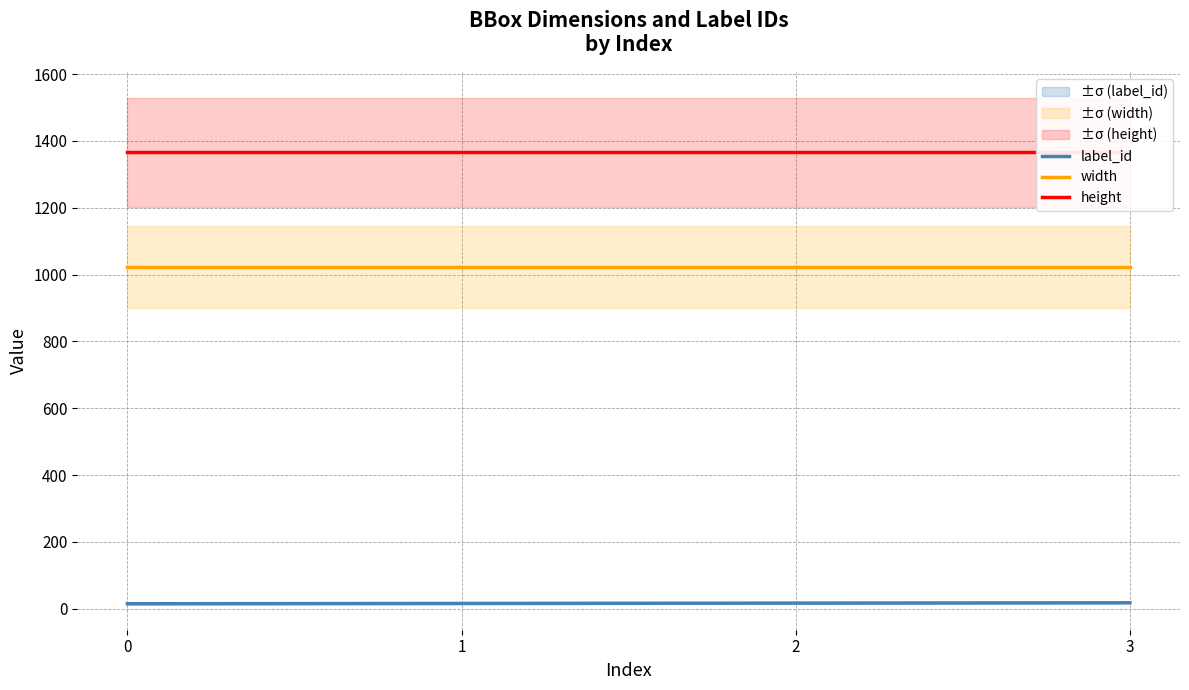

Where does the label_id series first go above 17?

3